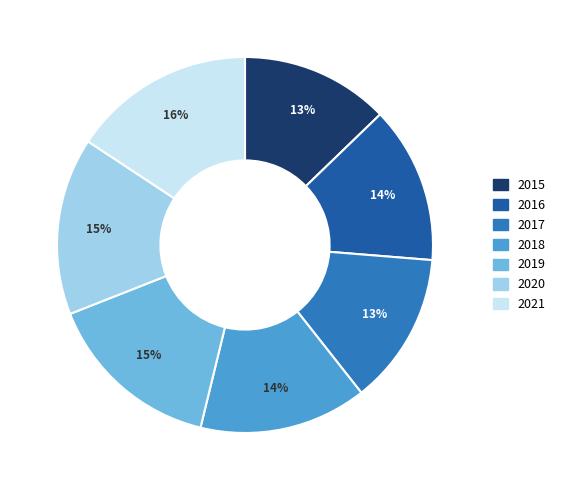

What percentage is the 2019 slice, to the nearest percent?

15%